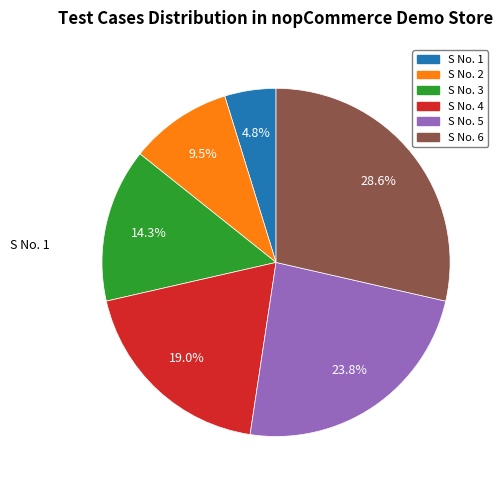

Is there a majority slice in this chart?

No